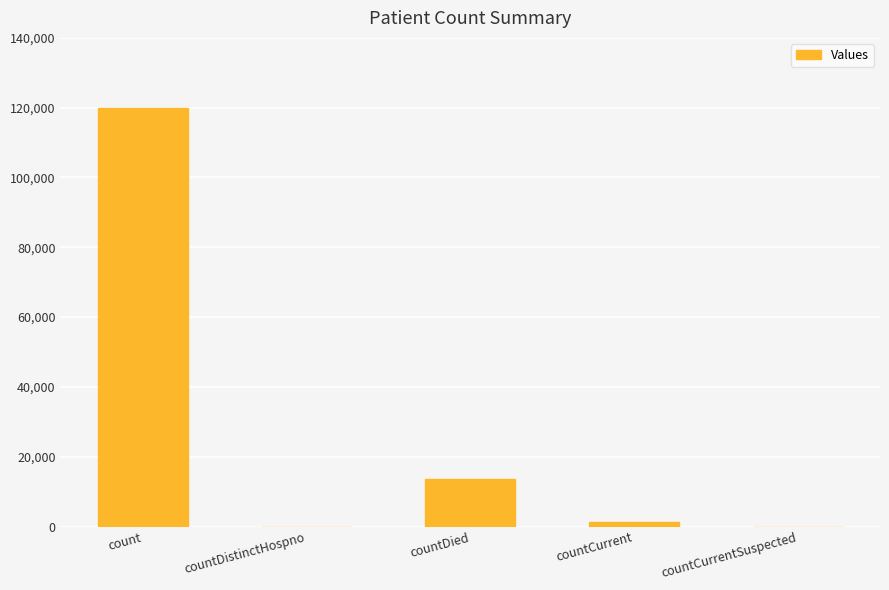

The value at count is 162861. True or false?

False